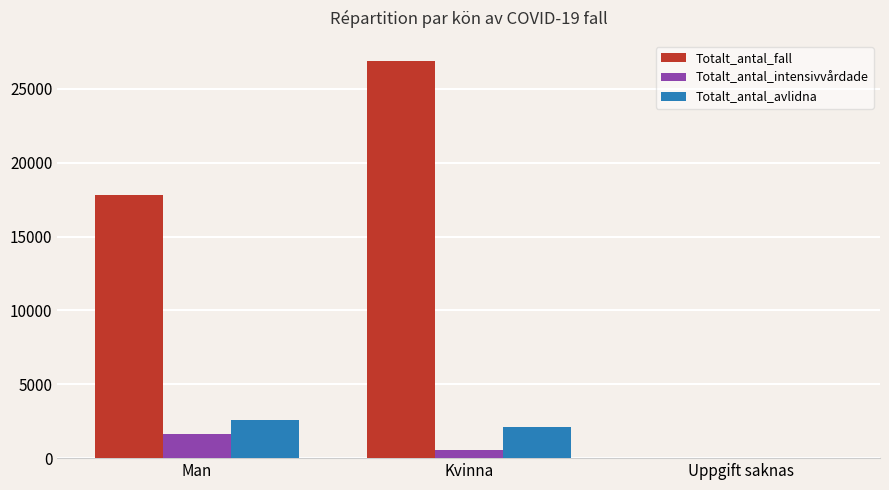

What are all the series names shown in the legend?

Totalt_antal_fall, Totalt_antal_intensivvårdade, Totalt_antal_avlidna